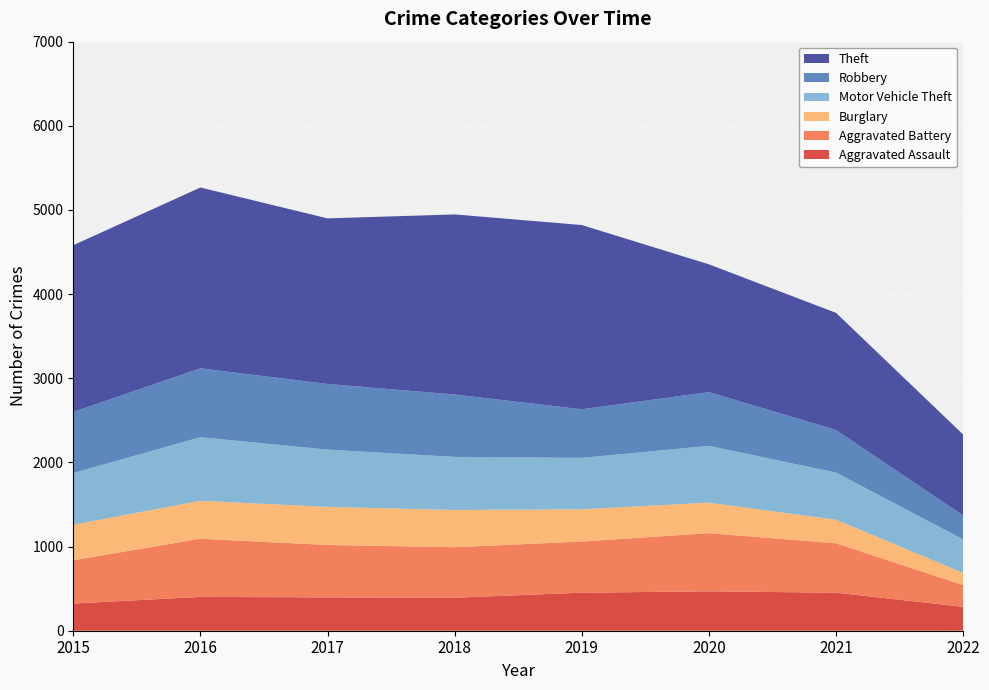

Reading left to right, extract all data points from this chart.

Aggravated Assault: 2015=323	2016=402	2017=396	2018=392	2019=452	2020=468	2021=452	2022=284
Aggravated Battery: 2015=515	2016=691	2017=623	2018=600	2019=608	2020=691	2021=587	2022=258
Burglary: 2015=422	2016=451	2017=453	2018=443	2019=383	2020=363	2021=280	2022=145
Motor Vehicle Theft: 2015=614	2016=756	2017=680	2018=631	2019=611	2020=675	2021=560	2022=398
Robbery: 2015=726	2016=819	2017=780	2018=741	2019=577	2020=639	2021=506	2022=285
Theft: 2015=1981	2016=2148	2017=1968	2018=2140	2019=2190	2020=1518	2021=1392	2022=961